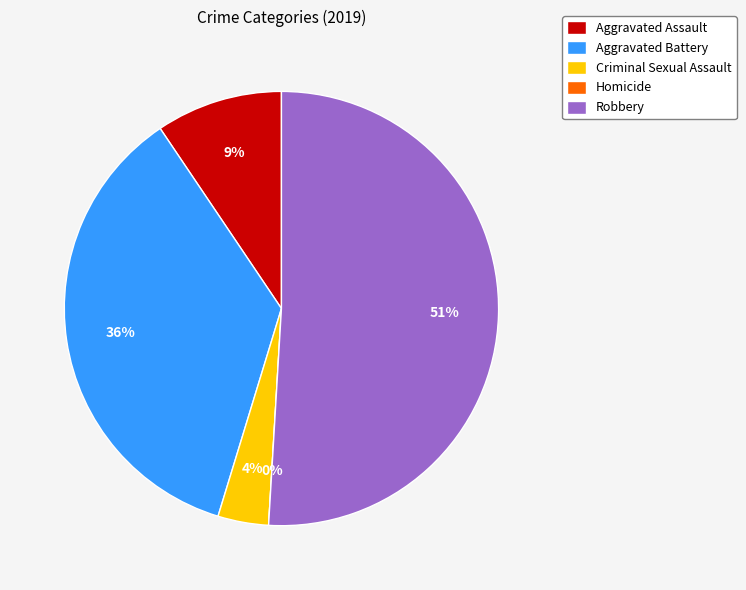

True or false: Robbery accounts for 62% of the total.

False